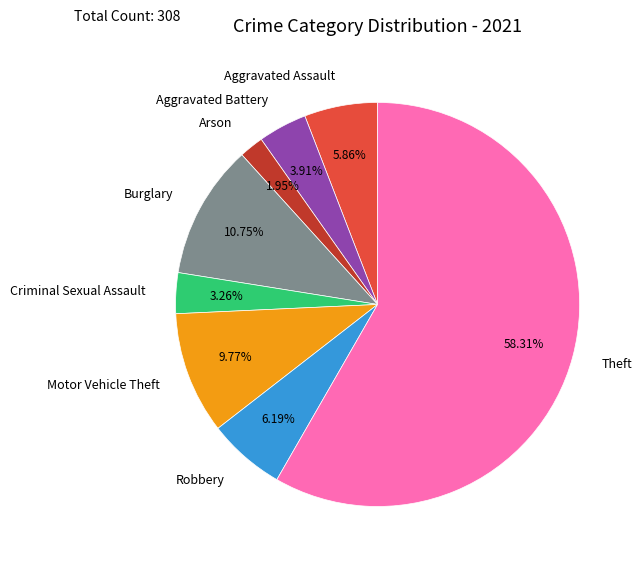

Which category has the smallest portion of the pie?

Arson